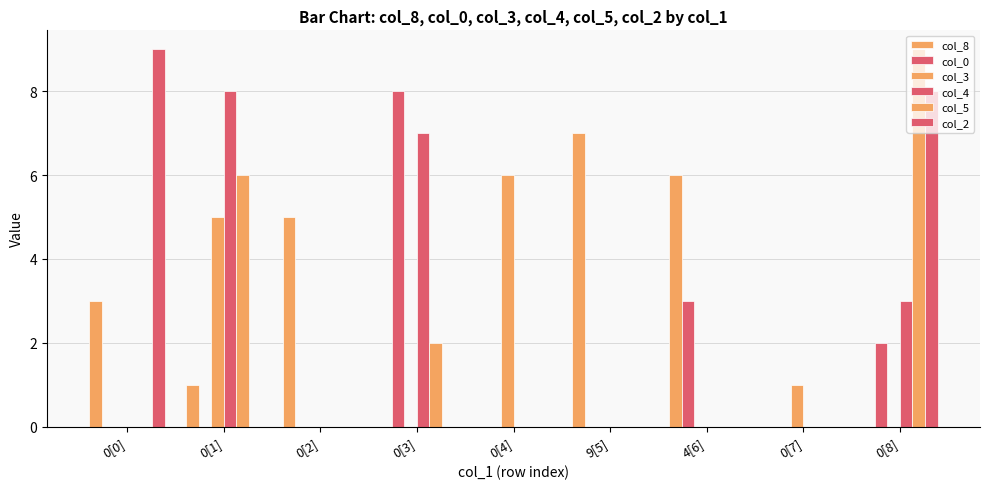

What is the difference between the highest and lowest values at 0[1]?

8